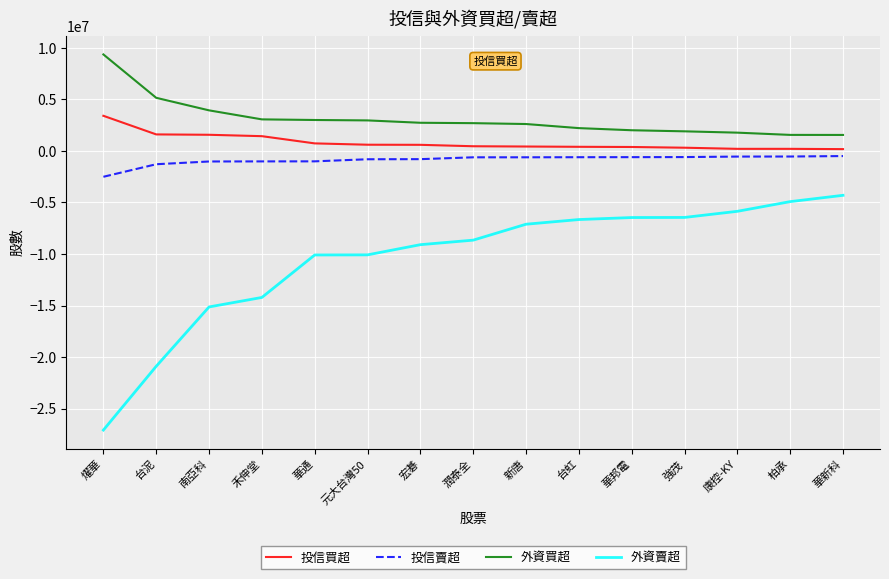

What is the spread (max minus min) of values at 台泥?

26034675